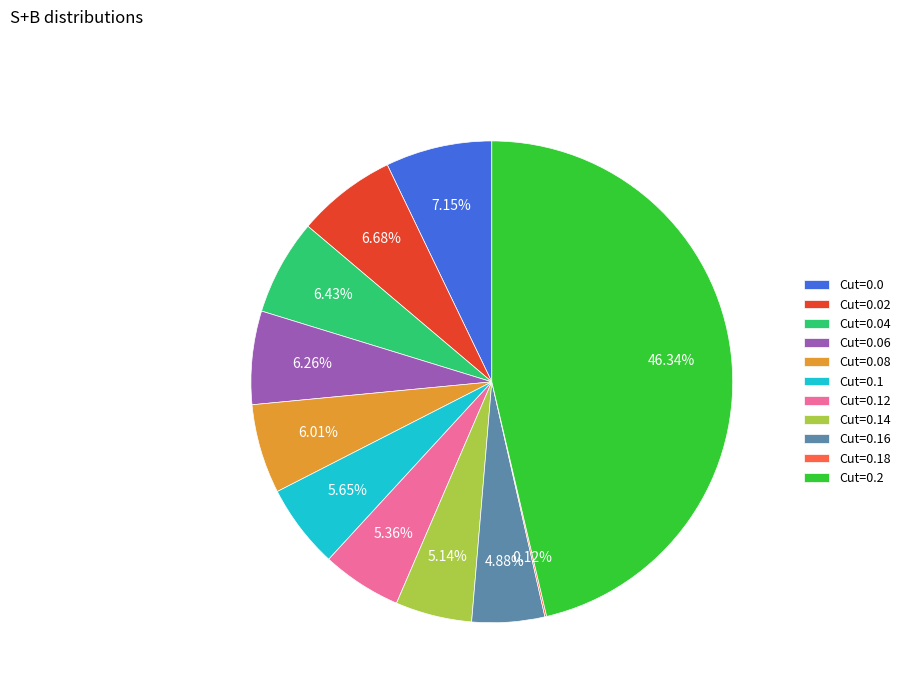

What is the ratio of the value at Cut=0.14 to the value at Cut=0.0?

0.7